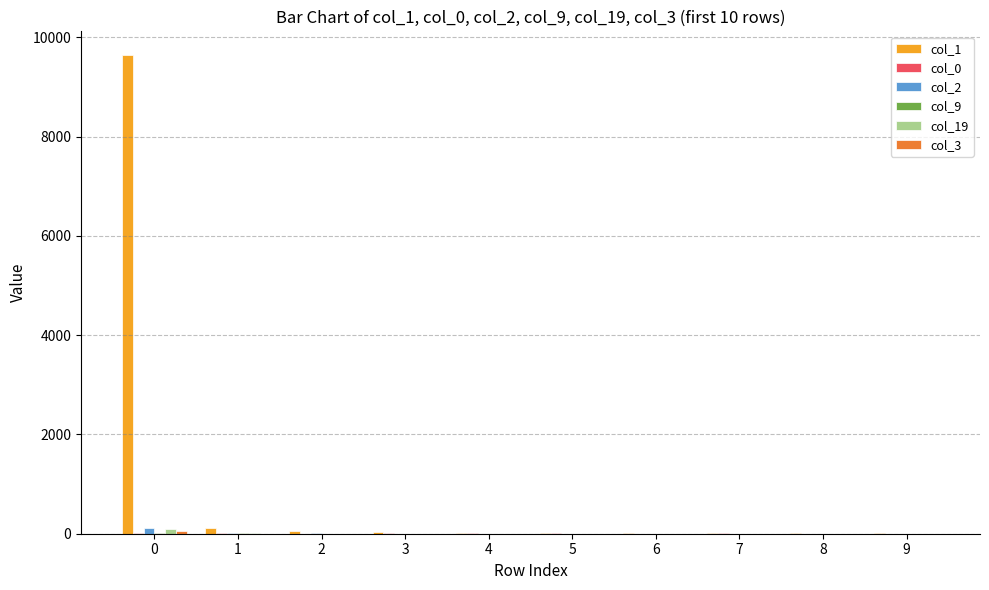

How many distinct data groups are displayed?

6